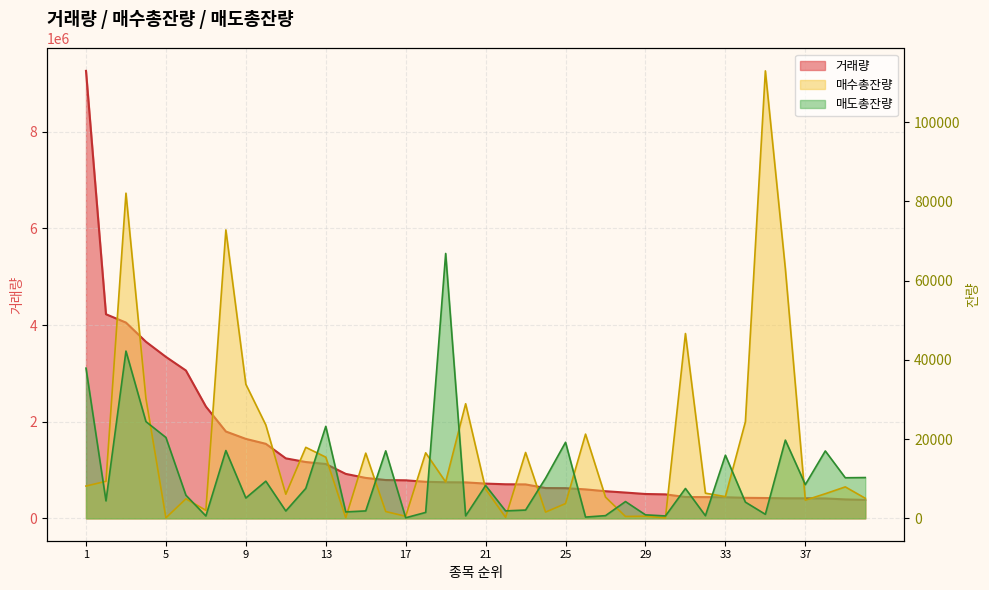

Count the number of data series in this chart.

3